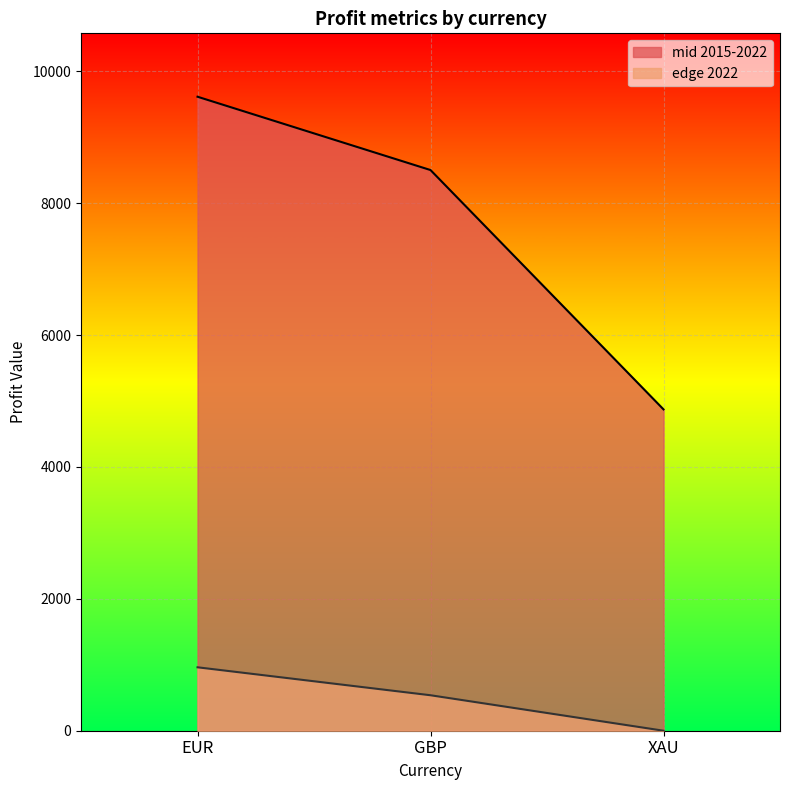

Which series changed the most between GBP and XAU?

mid 2015-2022